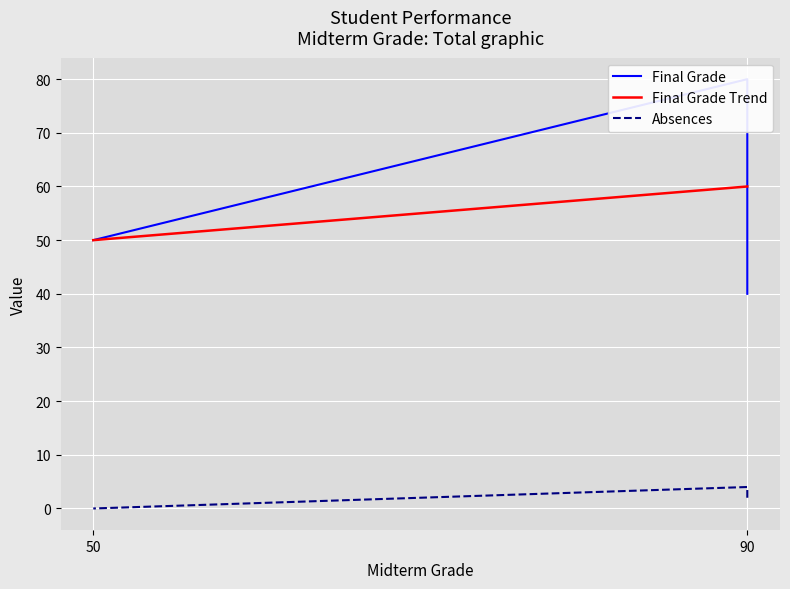

What is the highest value of the Final Grade Trend series?

60.0